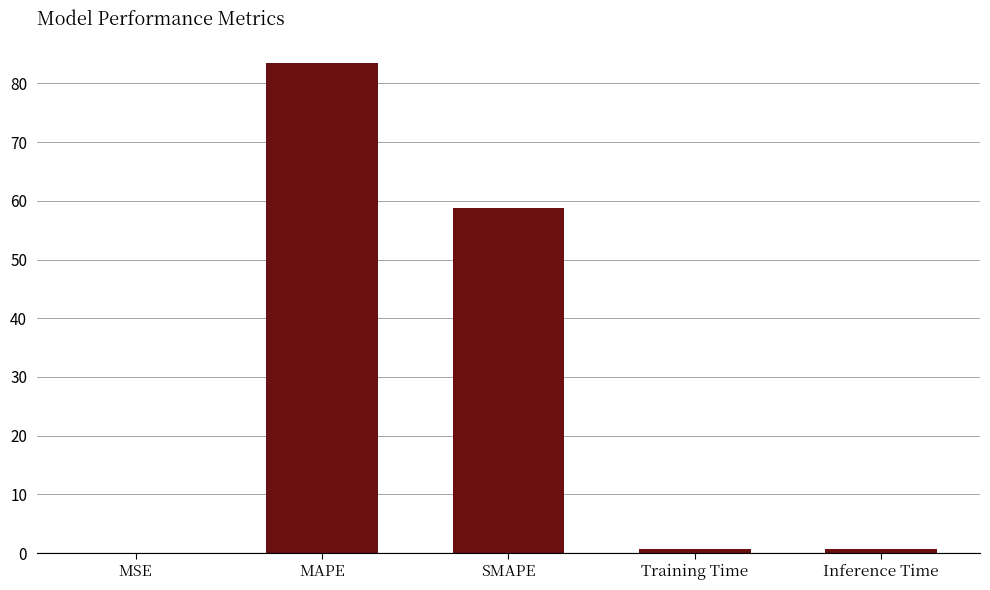

How many data points does each series have?

5